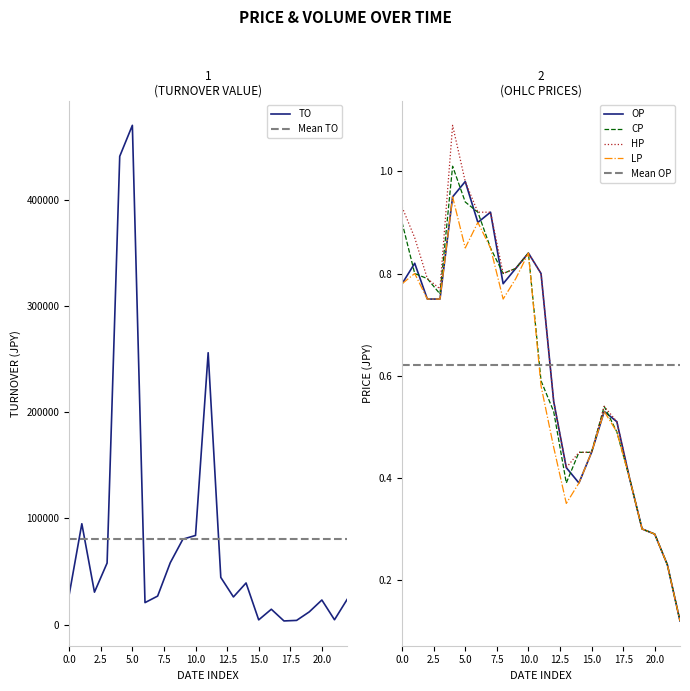

The TO series shows 6870 at 0.0. True or false?

False